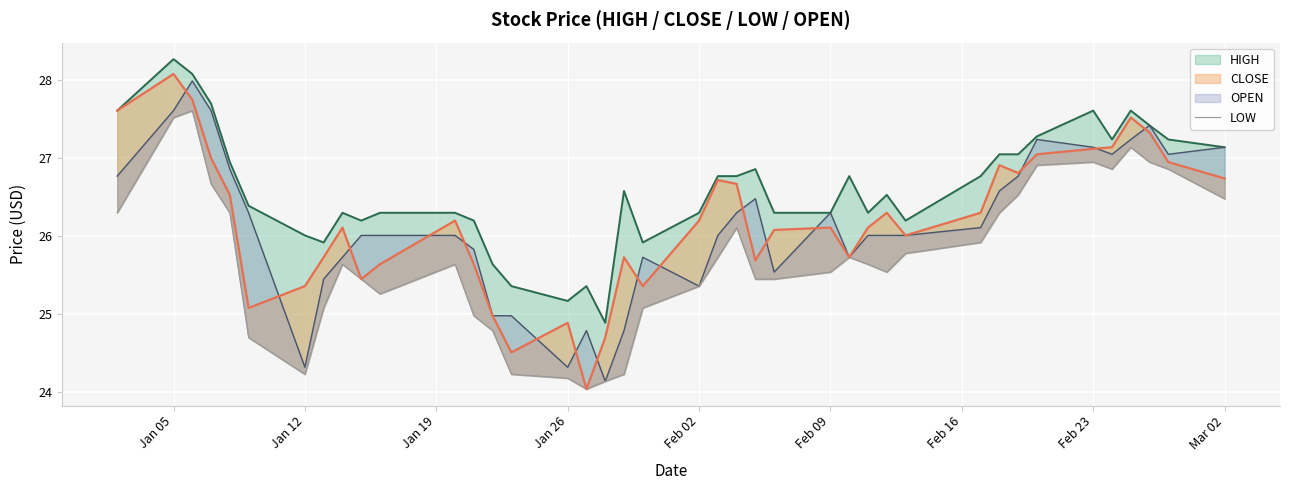

True or false: the data shows 5.6 at 9.

False